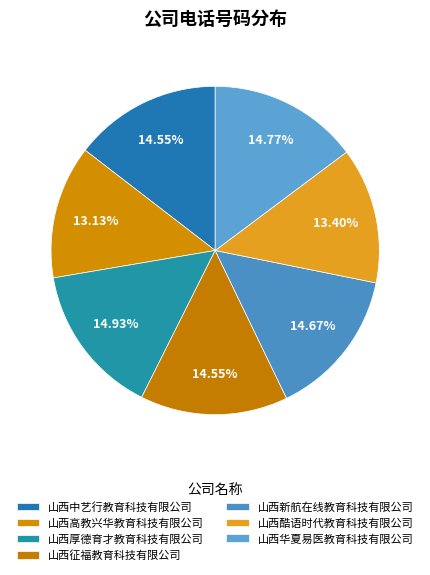

To the nearest percent, what is the combined percentage of 山西新航在线教育科技有限公司 and 山西厚德育才教育科技有限公司?

30%